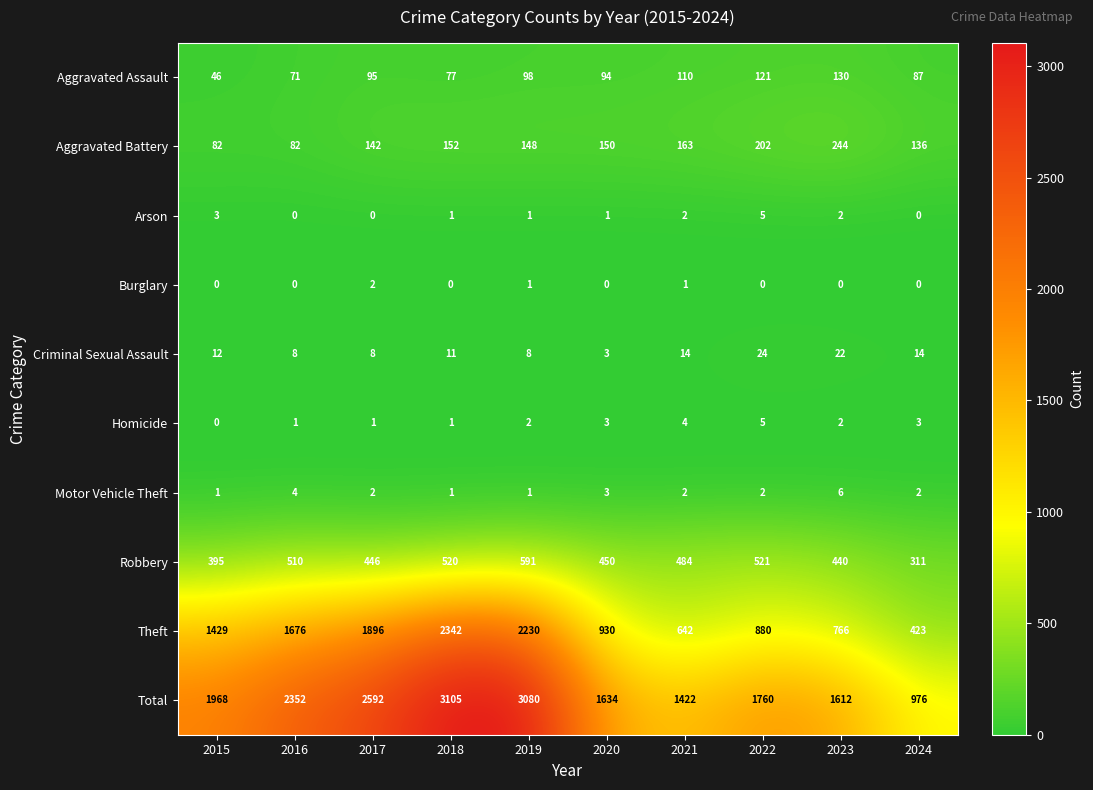

True or false: Burglary has a value of 0 at 2024.

True